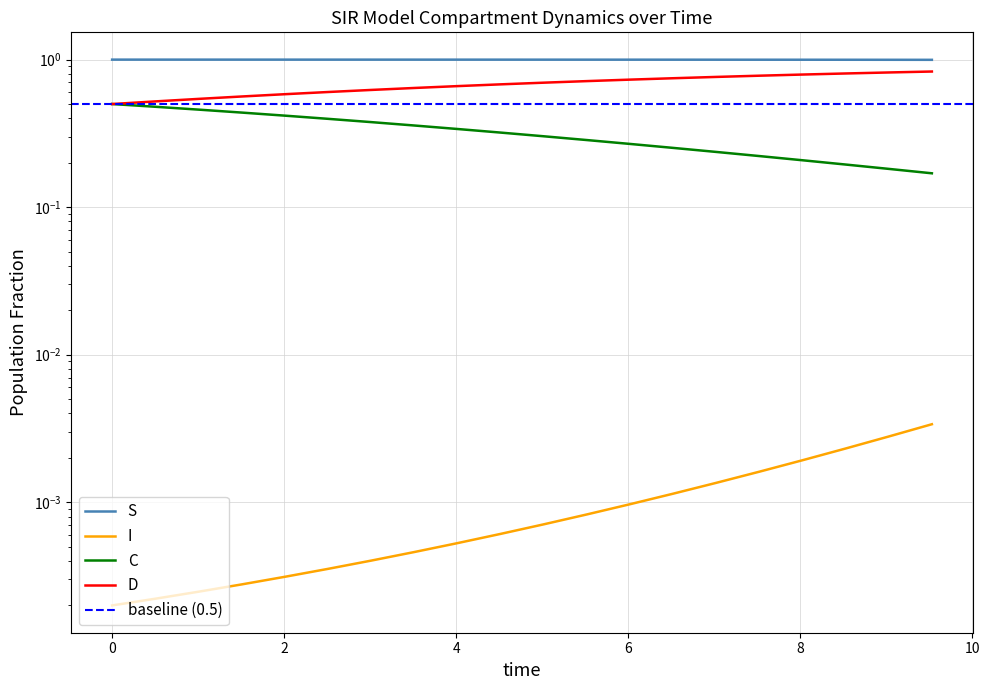

Which series has the widest spread of values?

C